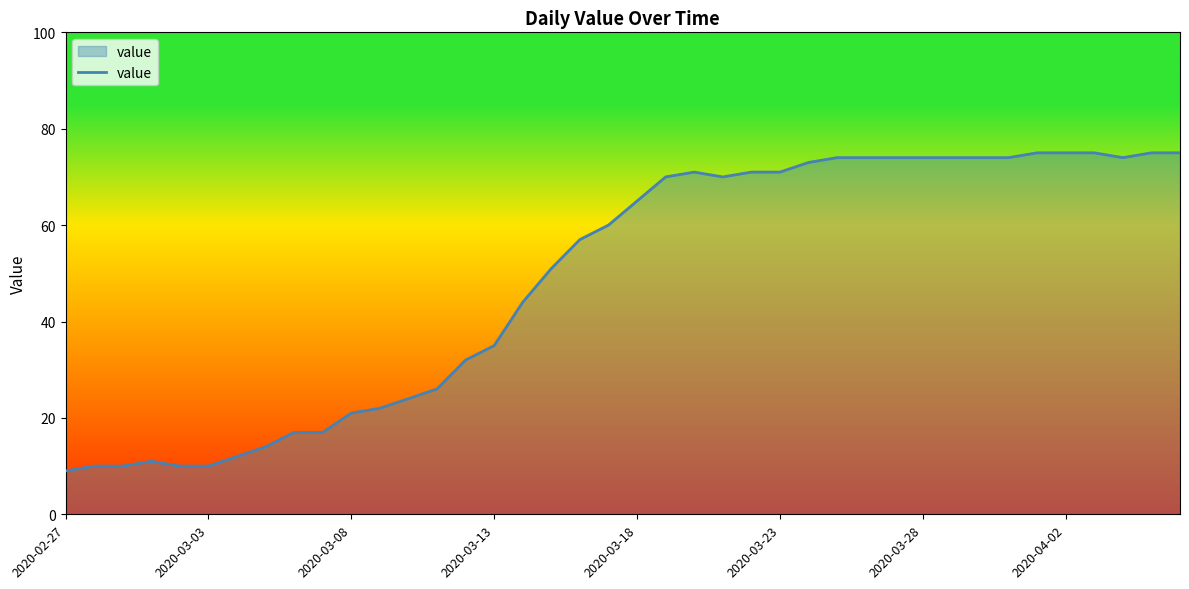

What is the greatest value displayed?

75